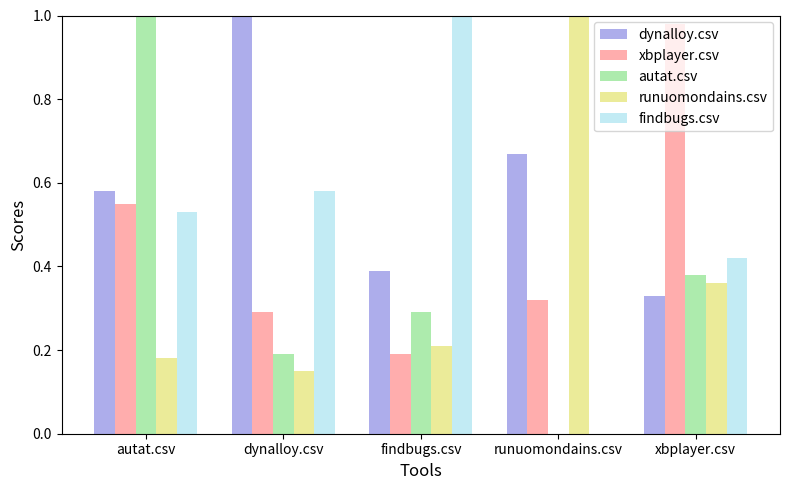

Between dynalloy.csv and findbugs.csv, which series saw the biggest shift?

dynalloy.csv